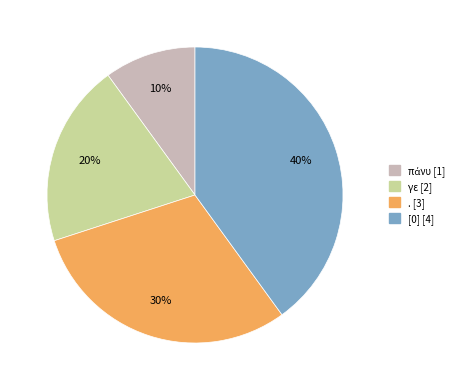

To the nearest percent, what percentage of the pie is γε?

20%